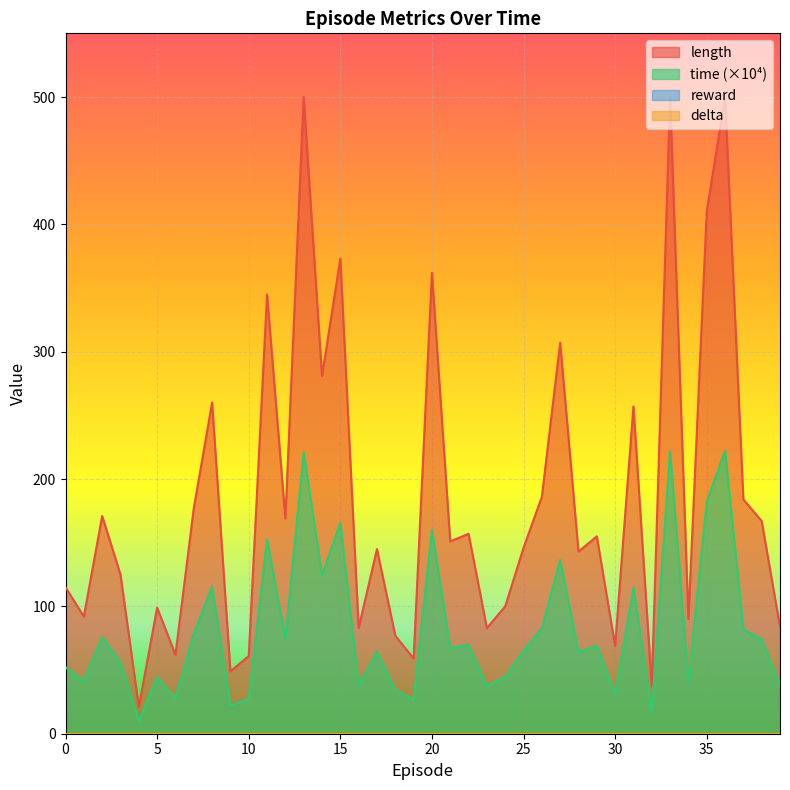

What is the highest value of the time series?

222.3